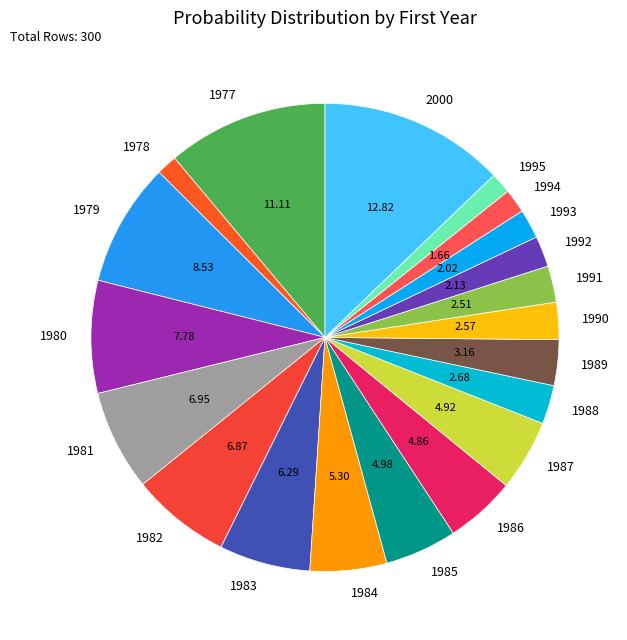

Is there any slice that represents more than half of the pie?

No